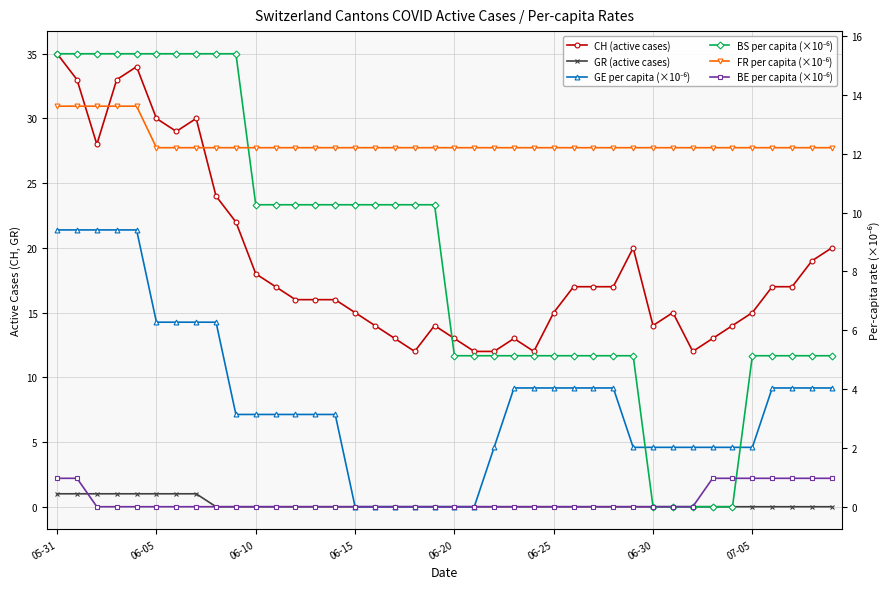

At which category is the sum across all series the highest?

05-31